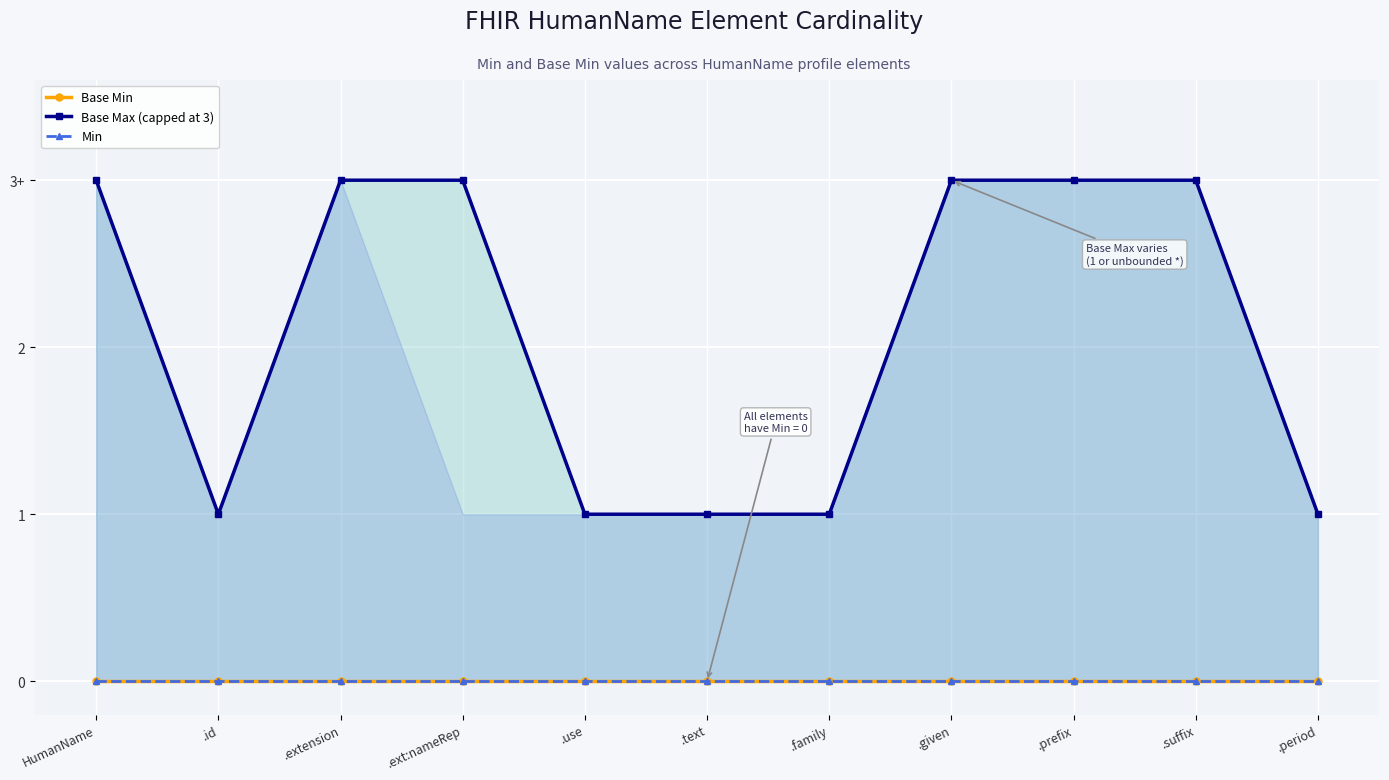

Does the chart display data point markers on the line(s)?

Yes